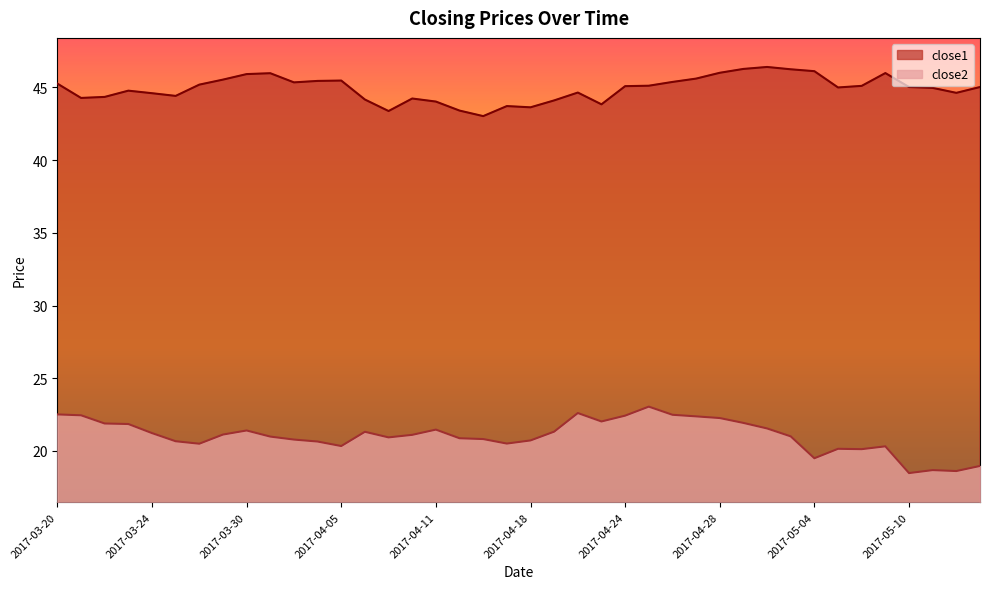

True or false: close2 has more than 2 points higher than both neighbors.

True